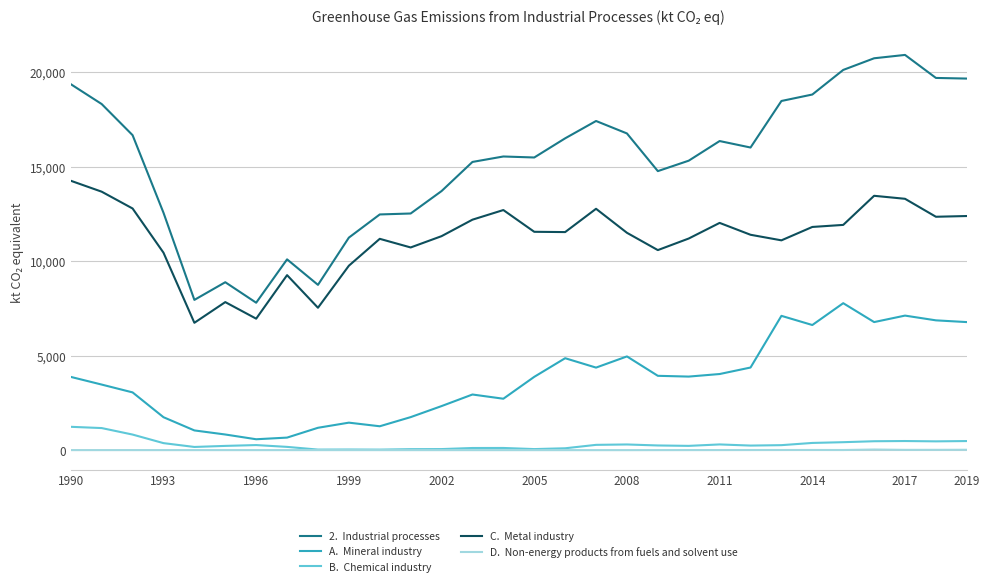

Is this an area chart (filled region under the line)?

No